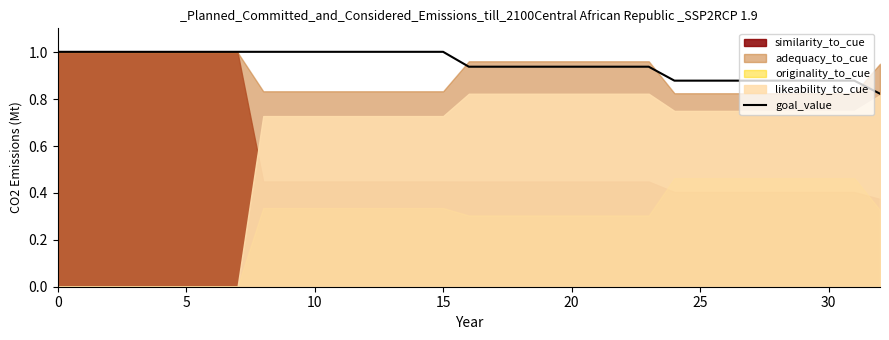

What is the label of the 23rd point from the left?

22